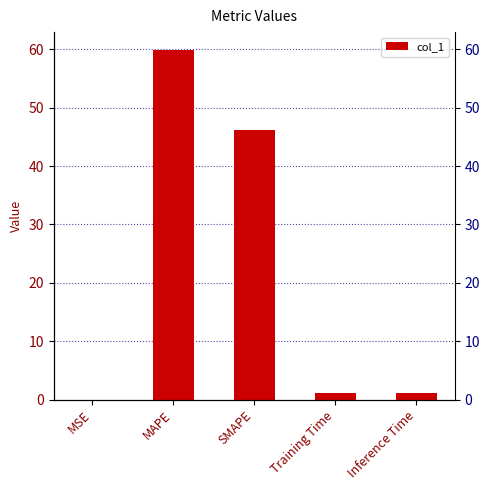

What is the sum of all values?

108.3